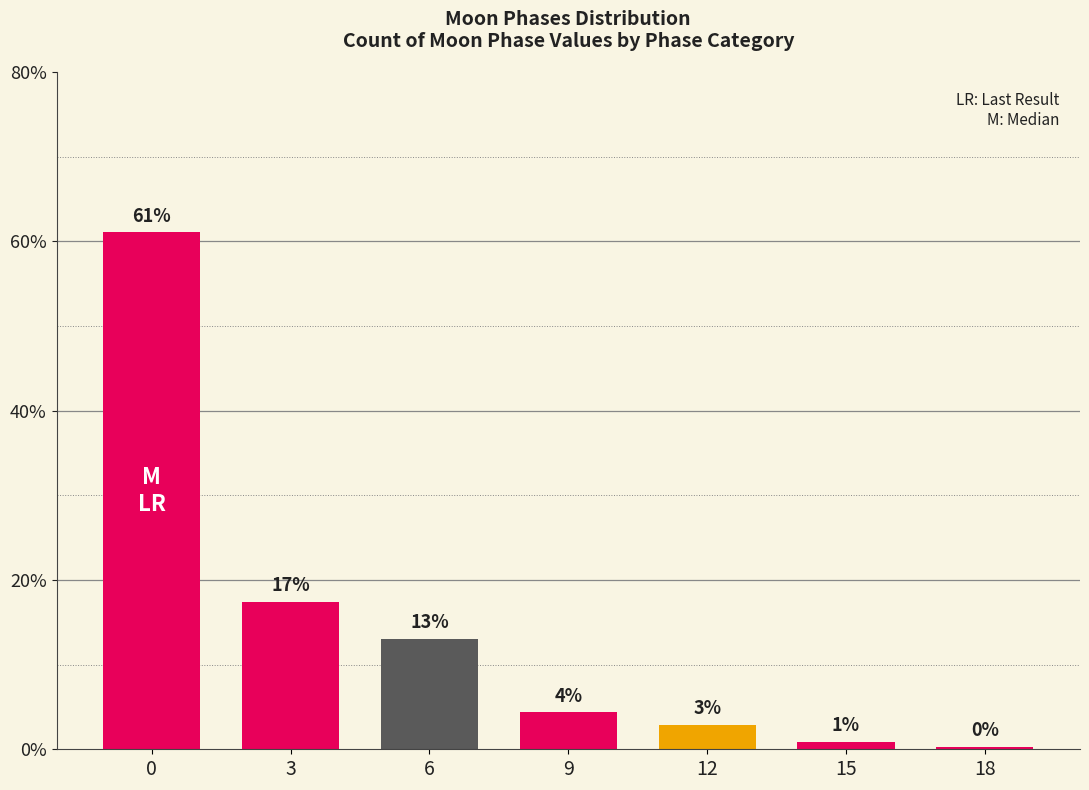

Reading left to right, what are all the values shown in this chart?

61.0	17.4	13.1	4.4	2.9	0.9	0.3